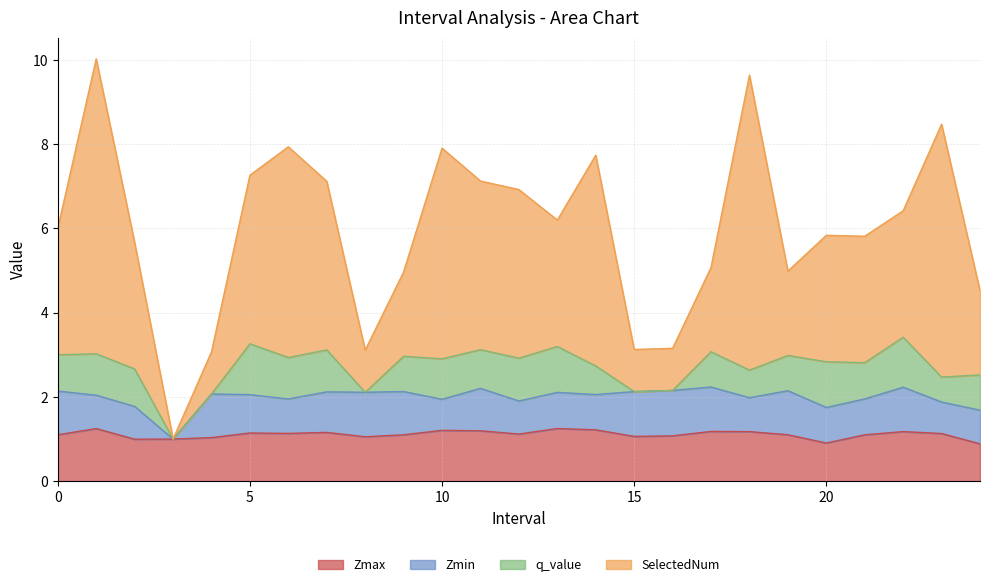

Reading left to right, extract all data points from this chart.

Zmax: 0=1.1	1=1.2	2=1.0	3=1.0	4=1.0	5=1.1	6=1.1	7=1.2	8=1.1	9=1.1	10=1.2	11=1.2	12=1.1	13=1.3	14=1.2	15=1.1	16=1.1	17=1.2	18=1.2	19=1.1	20=0.9	21=1.1	22=1.2	23=1.1	24=0.9
Zmin: 0=1.0	1=0.8	2=0.8	3=0.0	4=1.0	5=0.9	6=0.8	7=1.0	8=1.1	9=1.0	10=0.7	11=1.0	12=0.8	13=0.9	14=0.8	15=1.1	16=1.1	17=1.1	18=0.8	19=1.0	20=0.8	21=0.9	22=1.1	23=0.7	24=0.8
q_value: 0=0.9	1=1.0	2=0.9	3=0.0	4=0.0	5=1.2	6=1.0	7=1.0	8=0.0	9=0.8	10=1.0	11=0.9	12=1.0	13=1.1	14=0.7	15=0.0	16=0.0	17=0.8	18=0.7	19=0.8	20=1.1	21=0.9	22=1.2	23=0.6	24=0.8
SelectedNum: 0=3.0	1=7.0	2=3.0	3=0.0	4=1.0	5=4.0	6=5.0	7=4.0	8=1.0	9=2.0	10=5.0	11=4.0	12=4.0	13=3.0	14=5.0	15=1.0	16=1.0	17=2.0	18=7.0	19=2.0	20=3.0	21=3.0	22=3.0	23=6.0	24=2.0